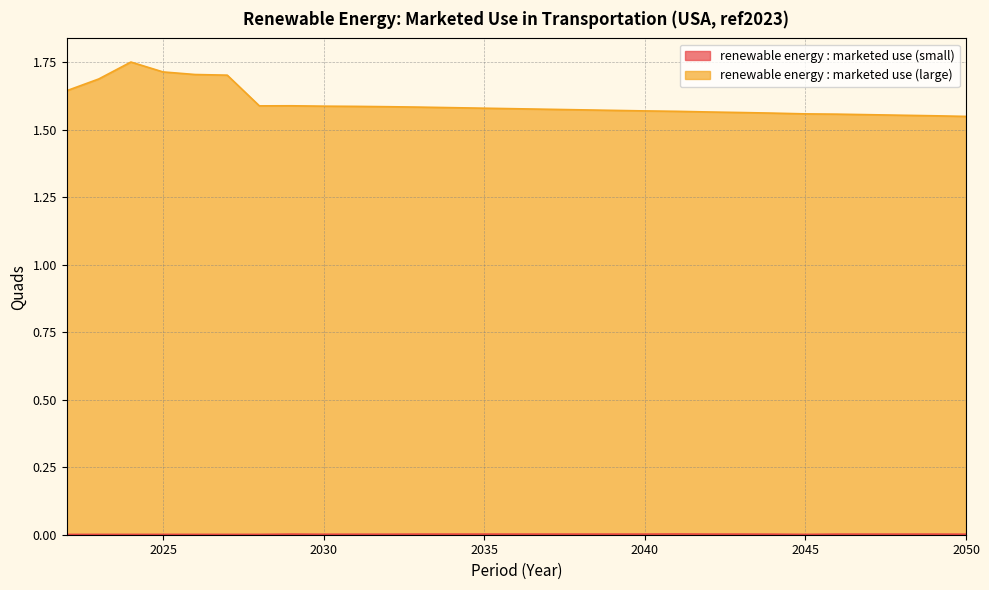

Reading left to right, transcribe all the data shown in this chart.

renewable energy : marketed use (small): 0.0	0.0	0.0	0.0	0.0	0.0	0.0	0.0	0.0	0.0	0.0	0.0	0.0	0.0	0.0	0.0	0.0	0.0	0.0	0.0	0.0	0.0	0.0	0.0	0.0	0.0	0.0	0.0	0.0
renewable energy : marketed use (large): 1.6	1.7	1.8	1.7	1.7	1.7	1.6	1.6	1.6	1.6	1.6	1.6	1.6	1.6	1.6	1.6	1.6	1.6	1.6	1.6	1.6	1.6	1.6	1.6	1.6	1.6	1.6	1.6	1.5